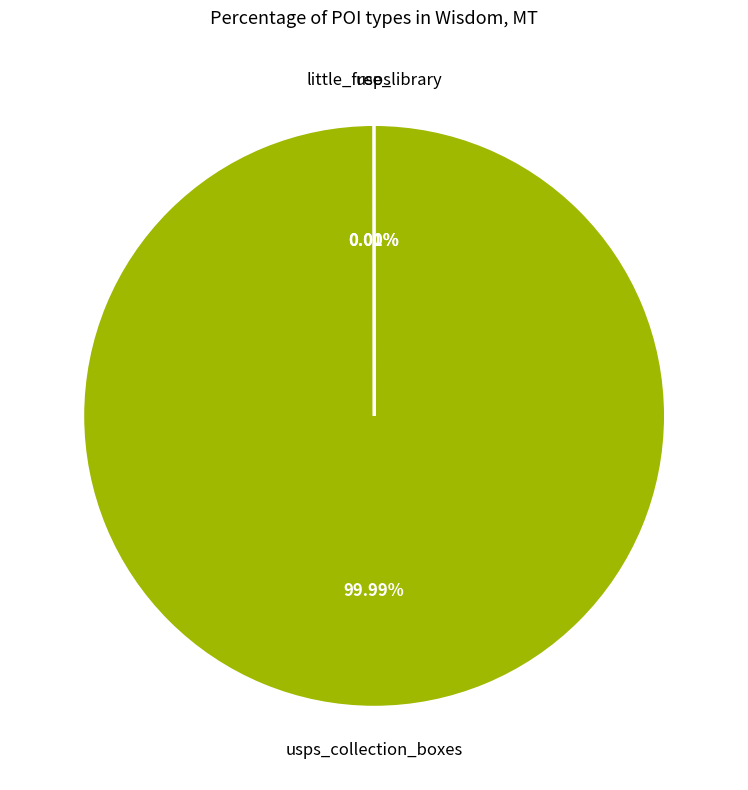

Is there a majority slice in this chart?

Yes